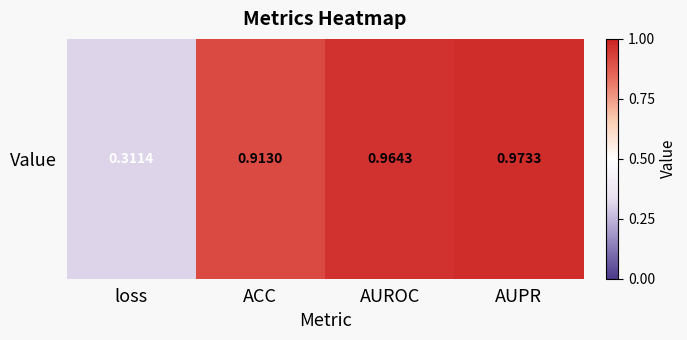

The value at loss is 0.3. True or false?

True